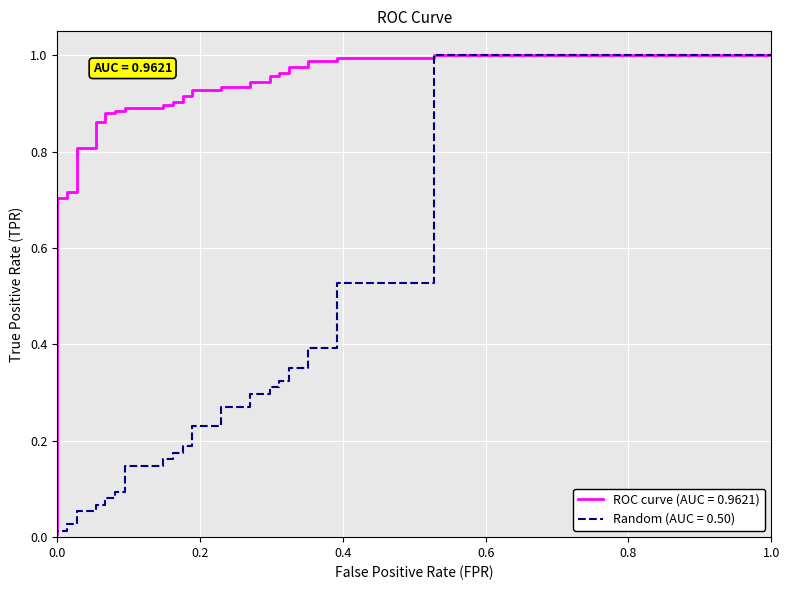

True or false: Random (AUC = 0.50) and ROC curve (AUC = 0.9621) intersect in this chart.

False